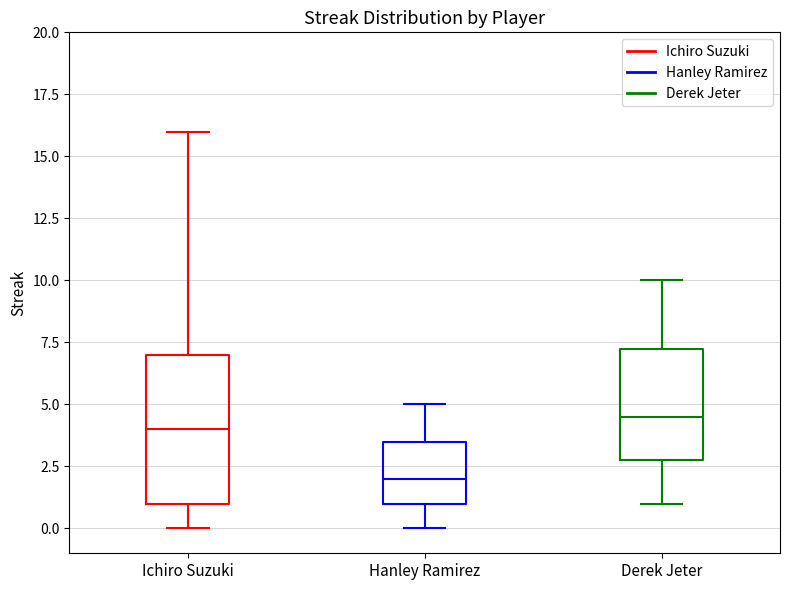

Comparing the boxes themselves (not the whiskers), which one is the tallest?

Ichiro Suzuki